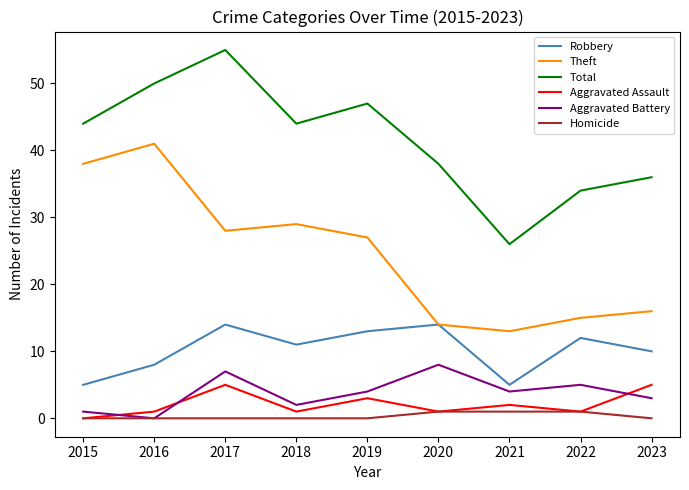

Which series has the largest range (max minus min)?

Total